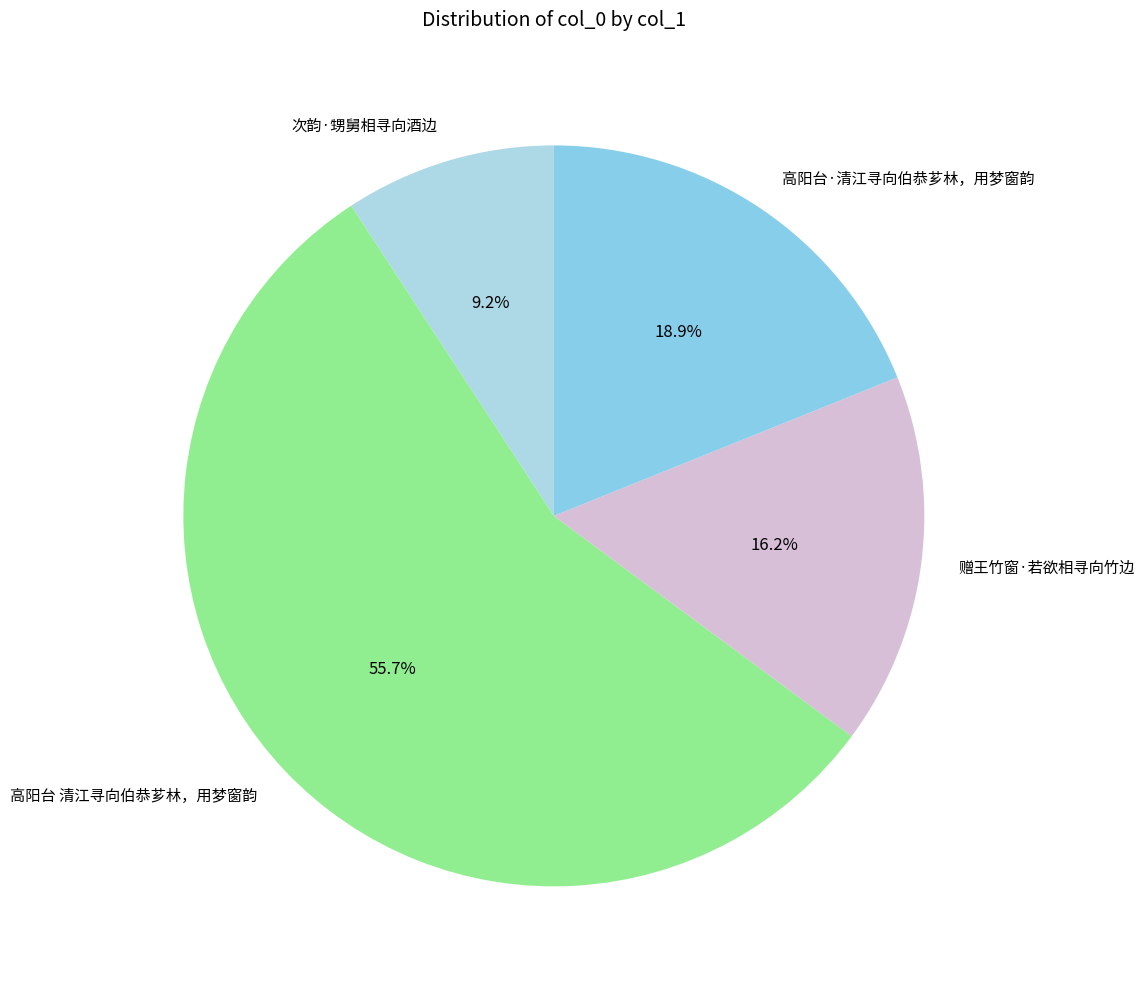

Between 高阳台 清江寻向伯恭芗林，用梦窗韵 and 高阳台·清江寻向伯恭芗林，用梦窗韵, which is larger?

高阳台 清江寻向伯恭芗林，用梦窗韵